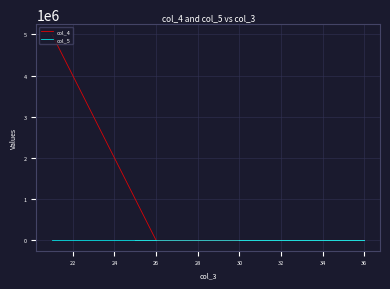

Is it true that col_4 equals 8331826 at 30?

False